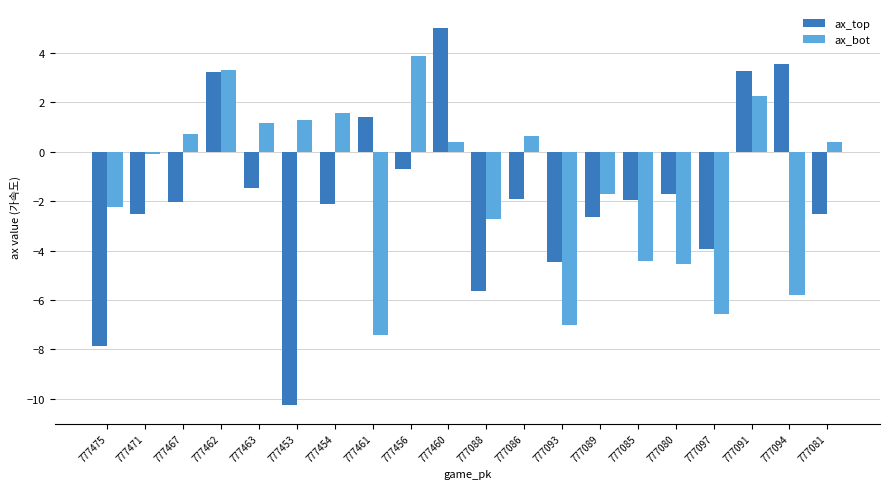

What is the average value of the ax_bot series?

-1.3